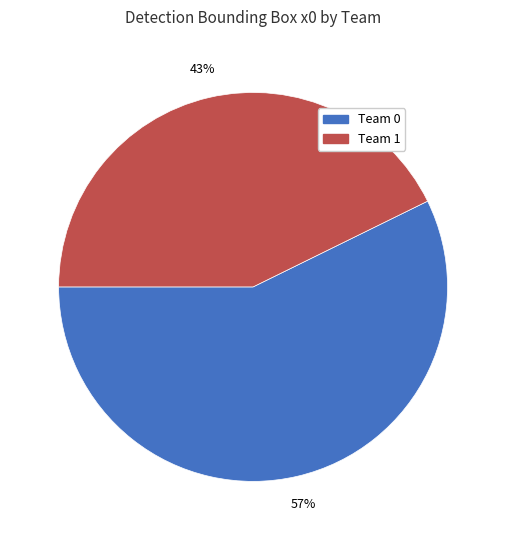

To the nearest percent, what is the average slice percentage?

50%